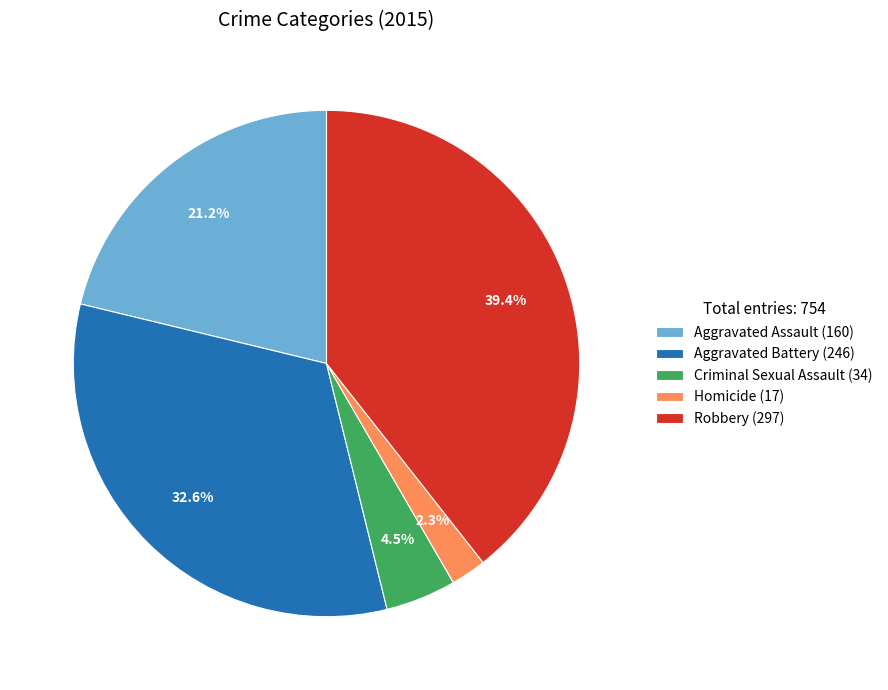

To the nearest percent, what portion does Aggravated Assault represent?

21%